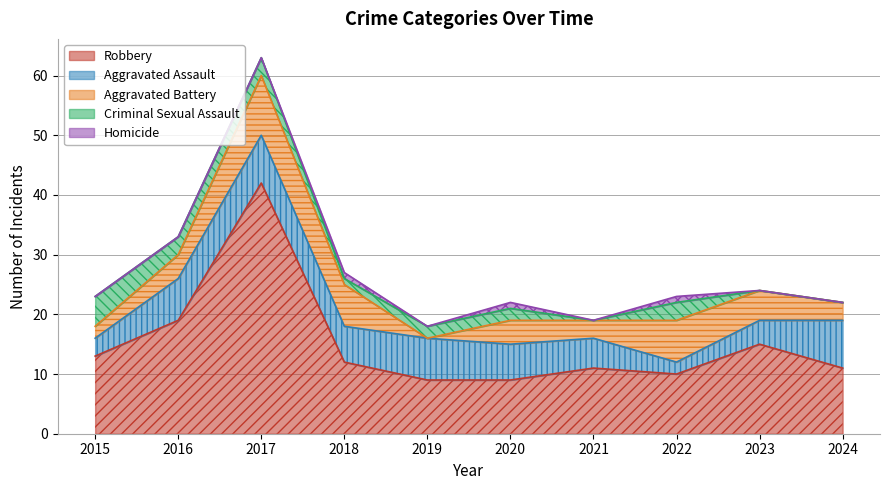

What is the lowest value of the Aggravated Assault series?

2